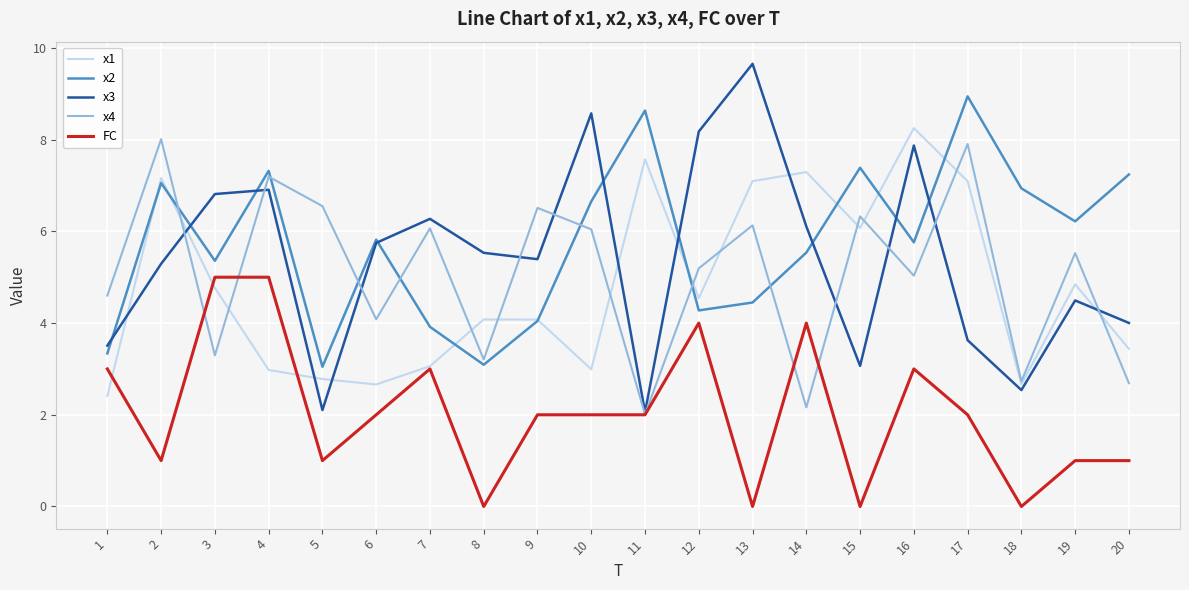

What is the difference between the second highest and second lowest values in the x4 series?

5.7